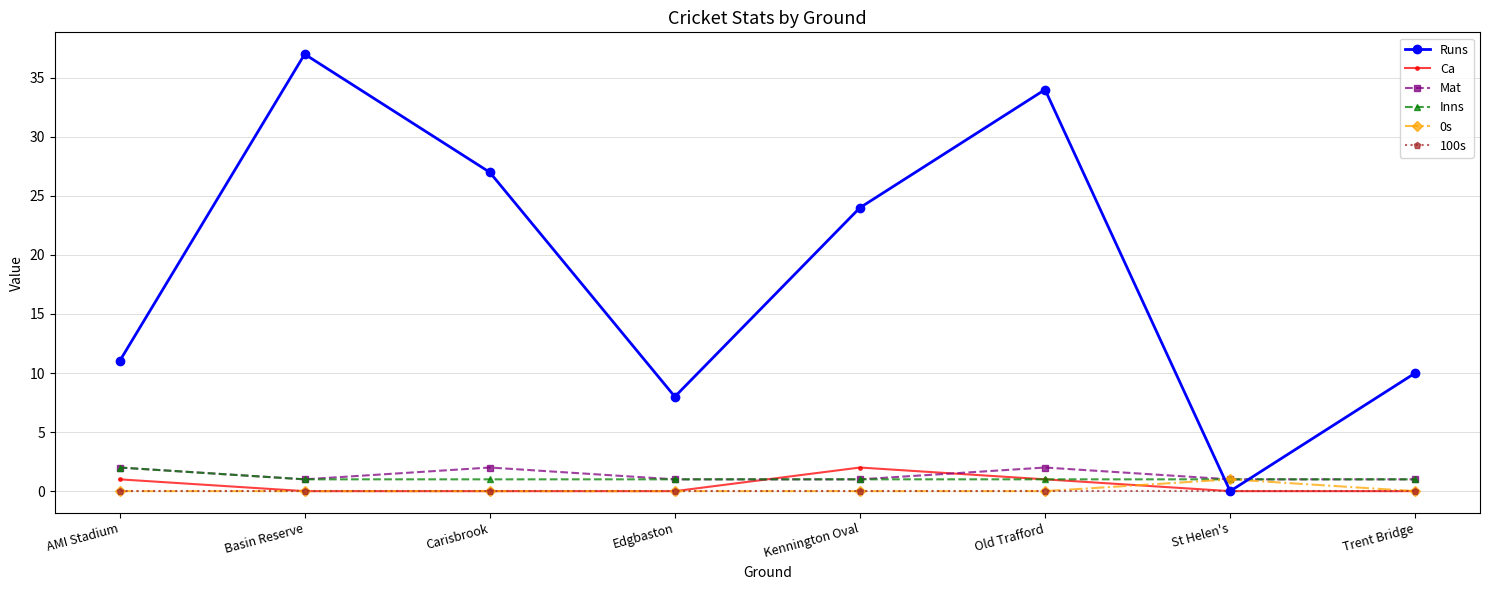

Which series changed the most between Carisbrook and Kennington Oval?

Runs